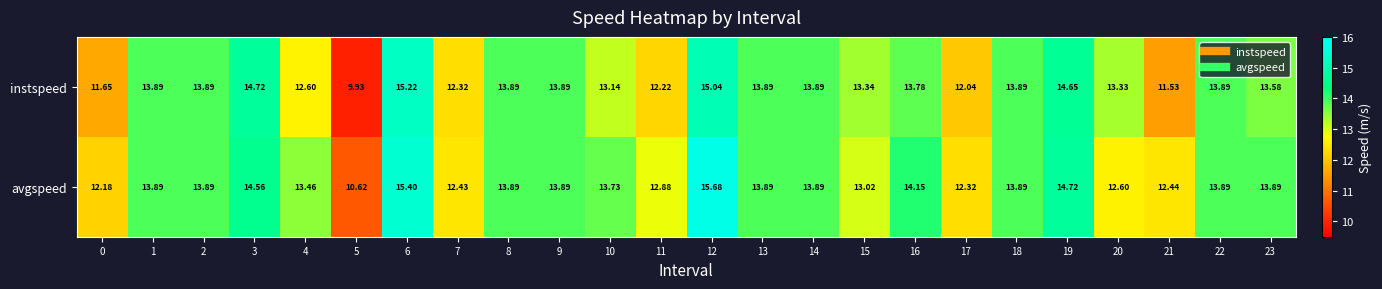

Which series has the largest total across all categories?

avgspeed